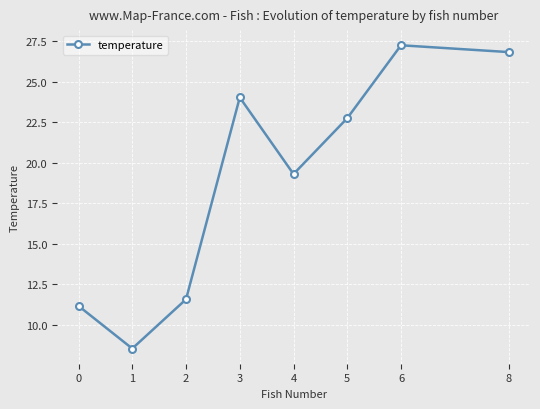

Where is the first local maximum?

3